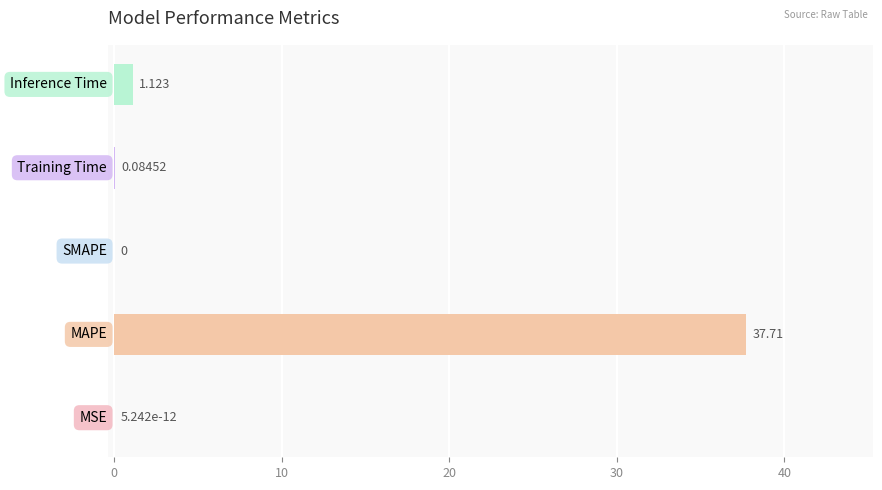

How many data points are above 0?

4